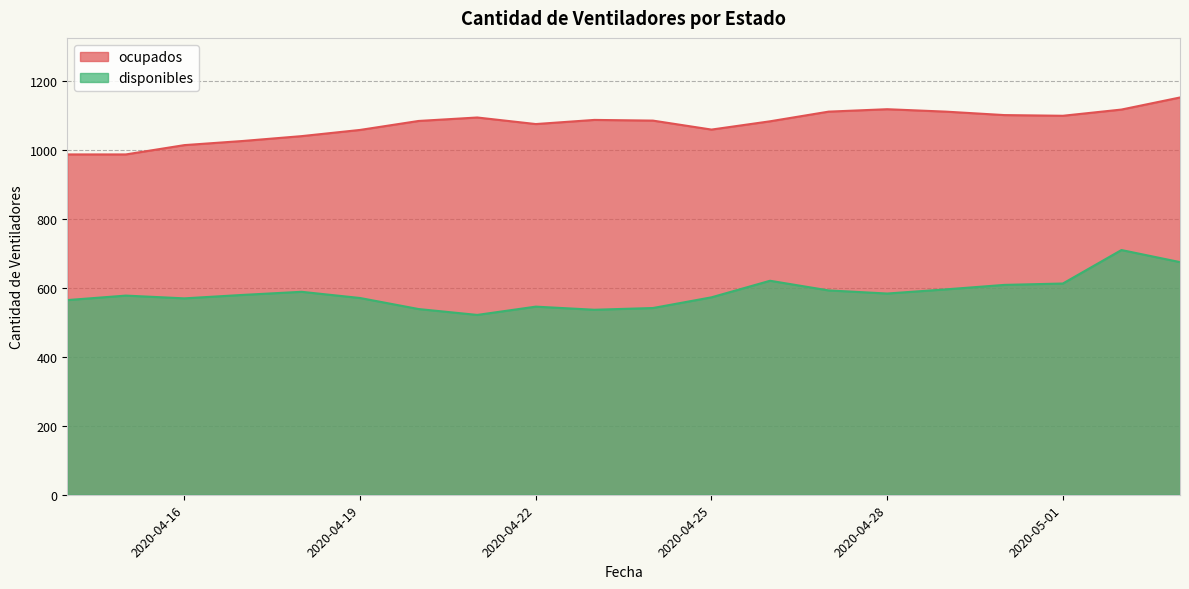

Rank the series at 2020-04-19 from lowest to highest value.

disponibles, ocupados